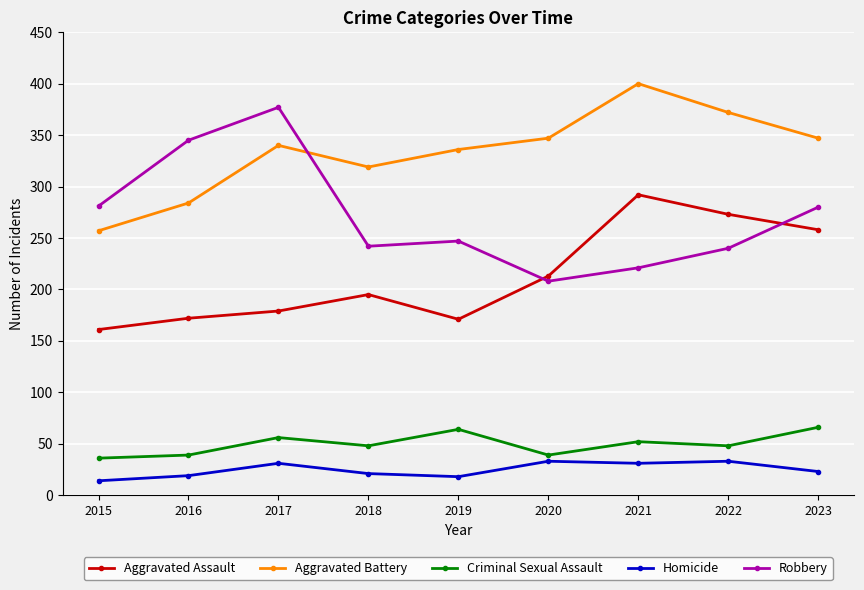

Where is the first local maximum for Robbery?

2017